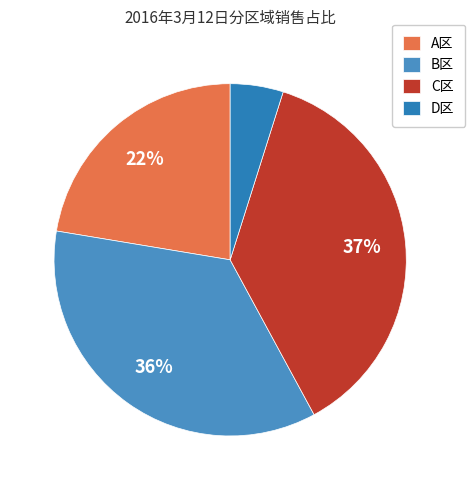

What percentage is the C区 slice, to the nearest percent?

37%